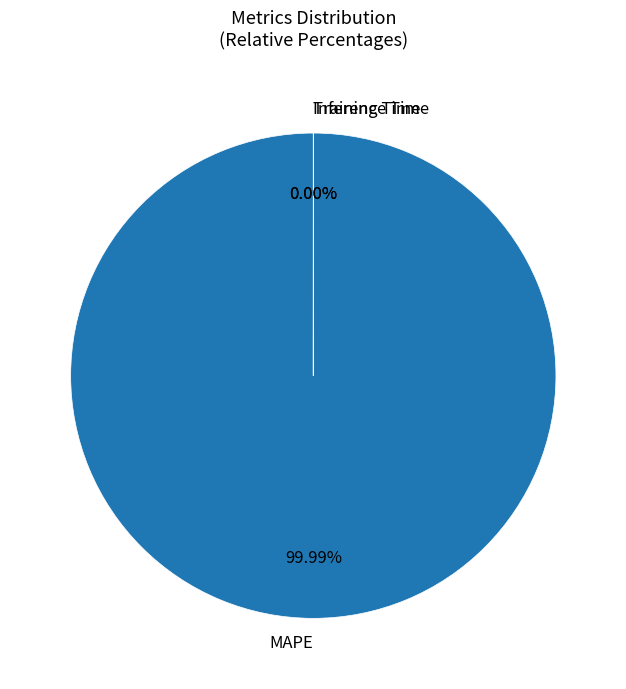

How many segments does this pie chart have?

3